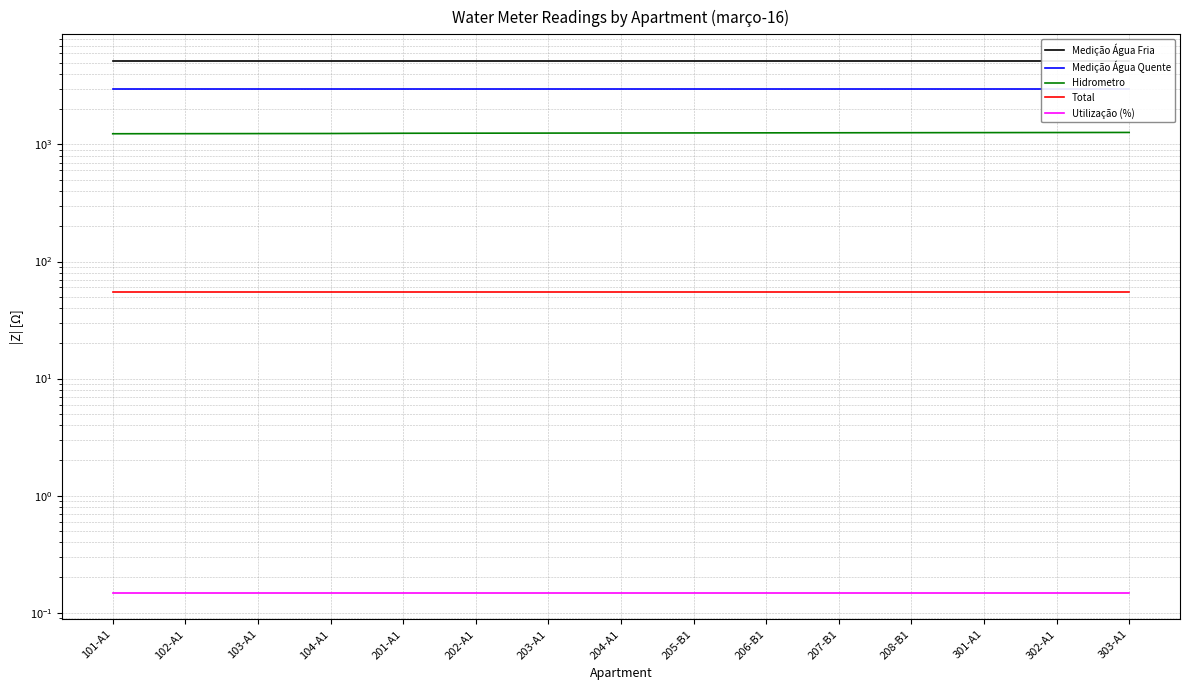

What is the total value across all series at 103-A1?

9410.8